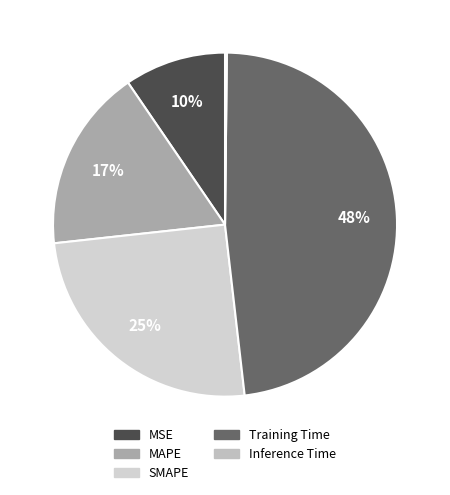

Does SMAPE represent more than half of the total?

No